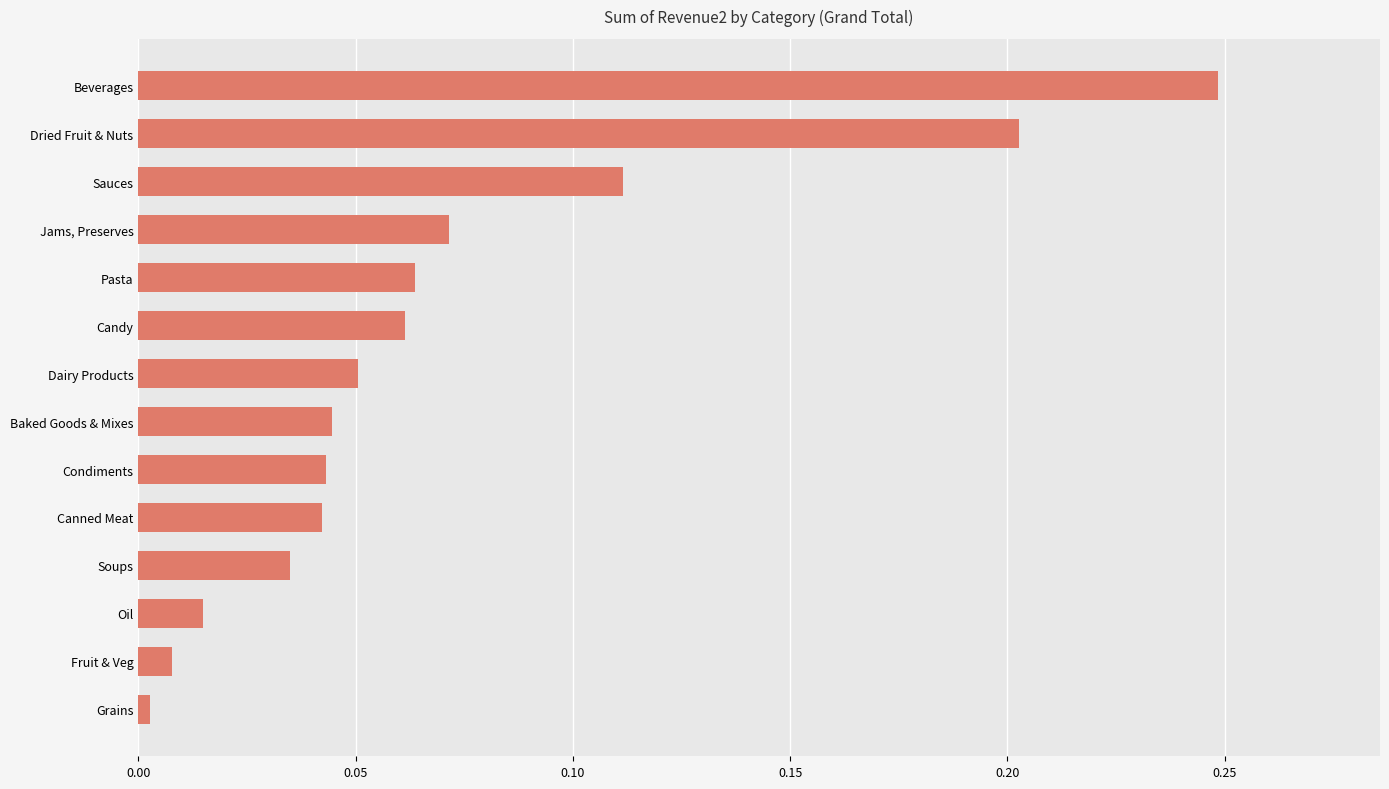

Does the chart contain stacked bars?

No